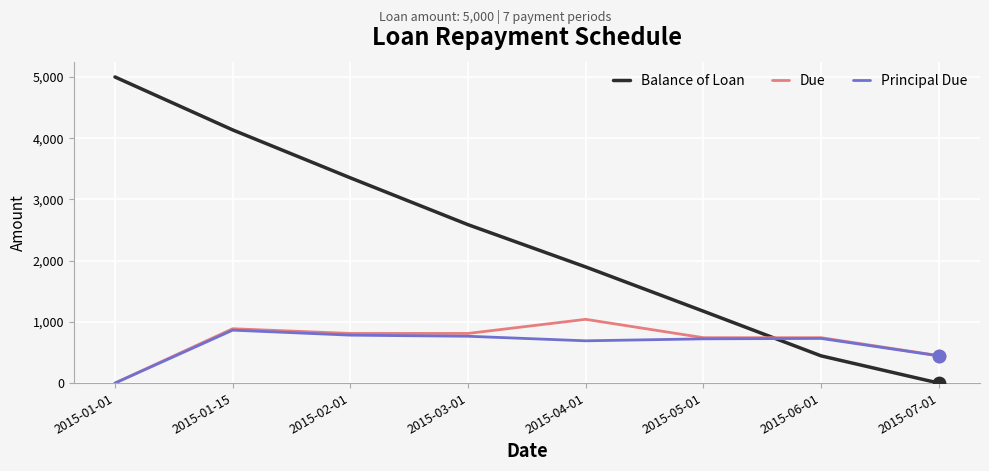

Which series has the largest range (max minus min)?

Balance of Loan